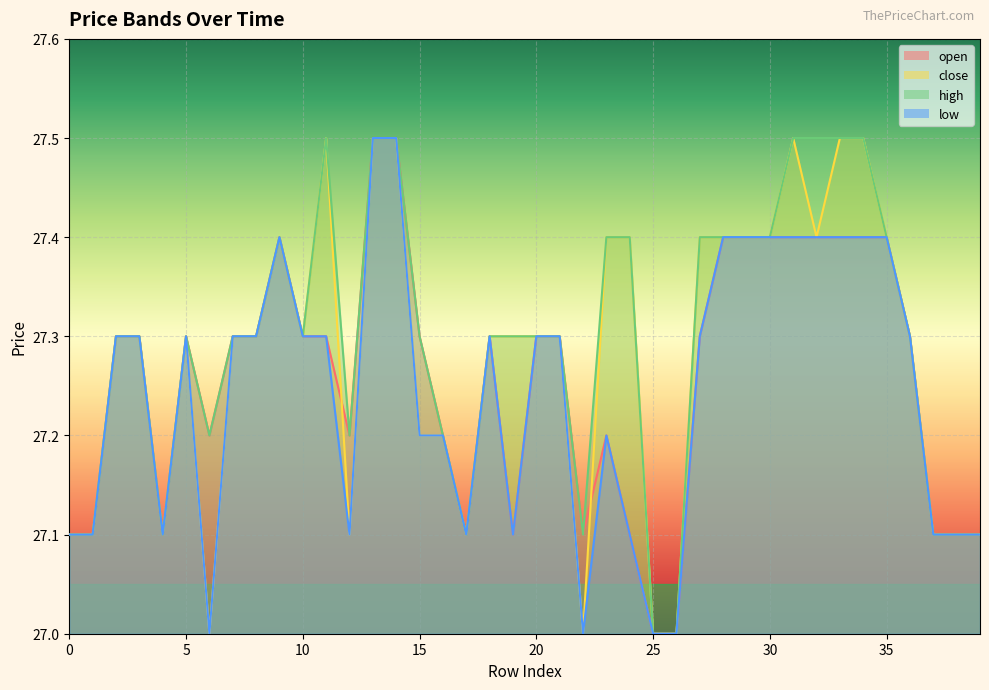

What is the difference between the low values at 22 and 28?

0.4